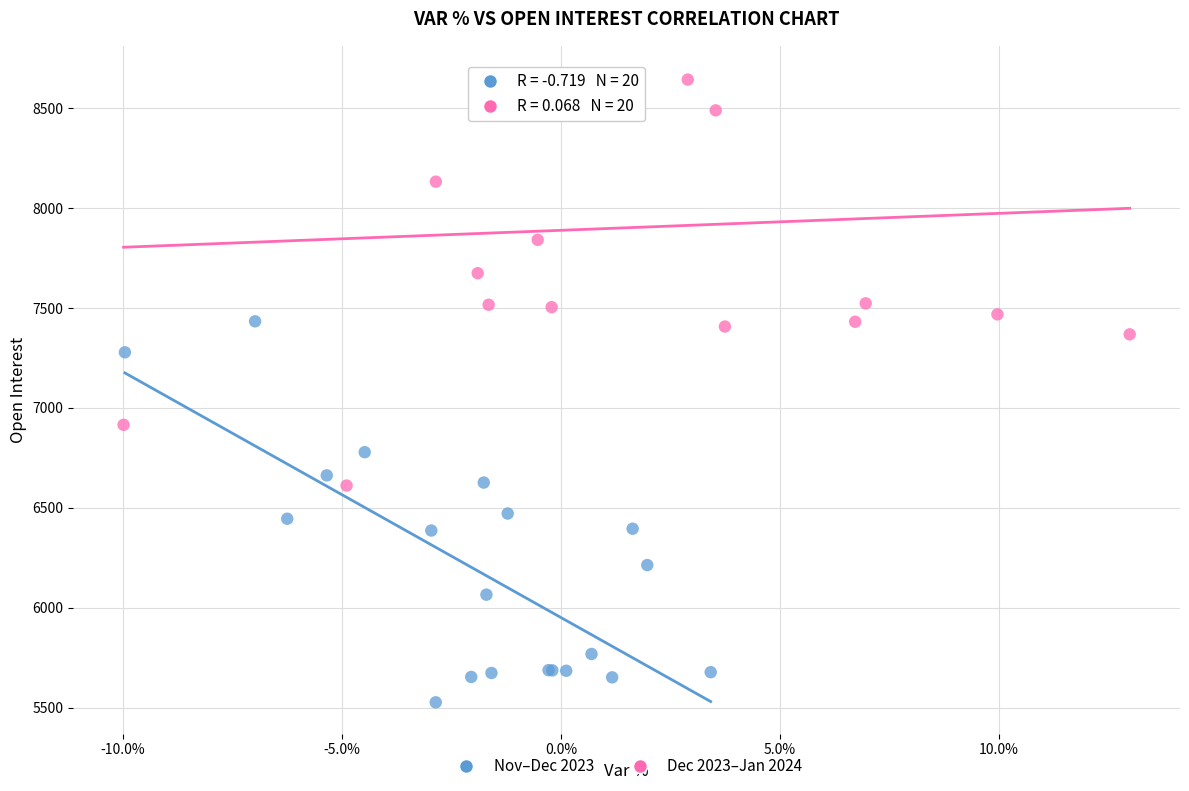

Which series reaches the maximum Y coordinate?

Dec 2023–Jan 2024